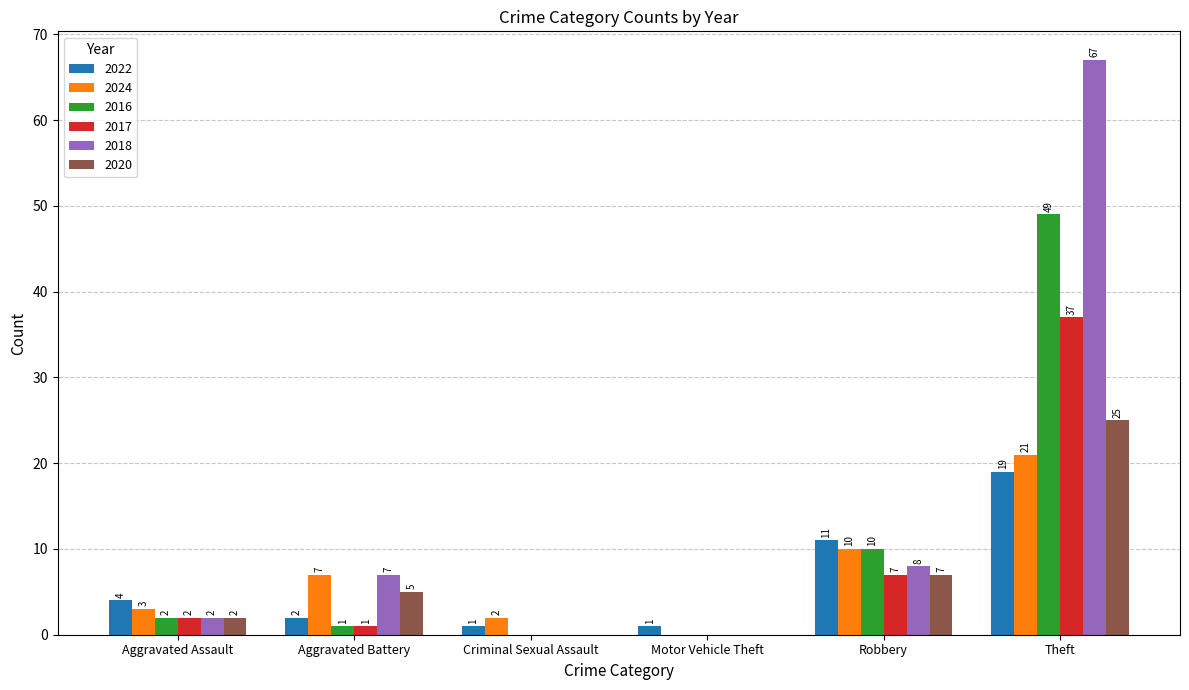

Which series has the largest total across all categories?

2018